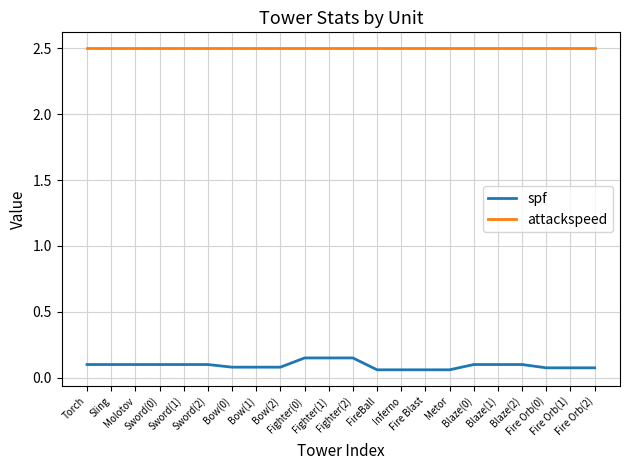

Does the chart have visible grid lines?

Yes